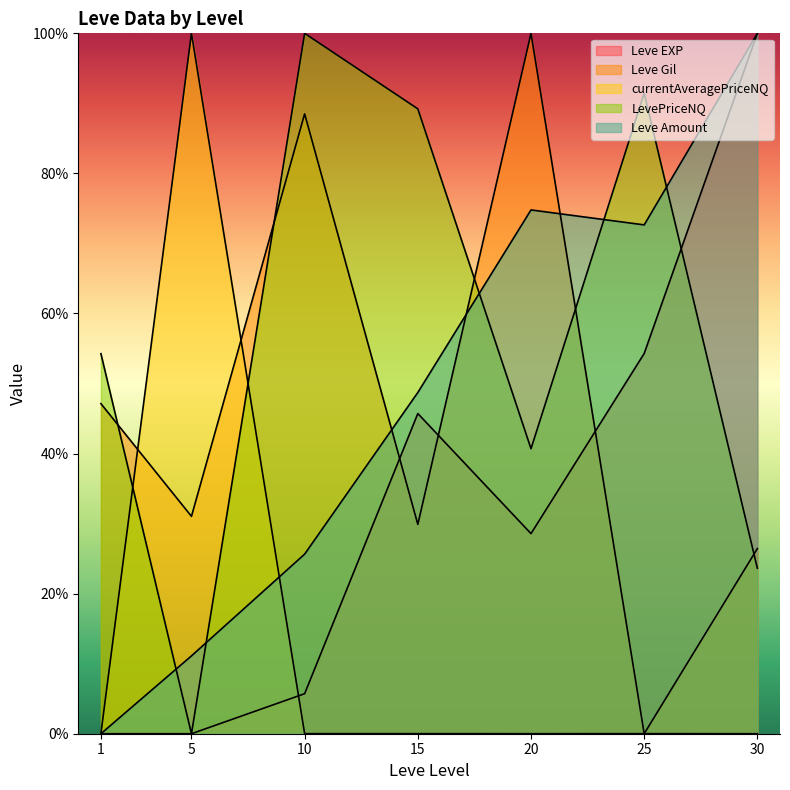

What value does the Leve Gil series have at 10?

88.5